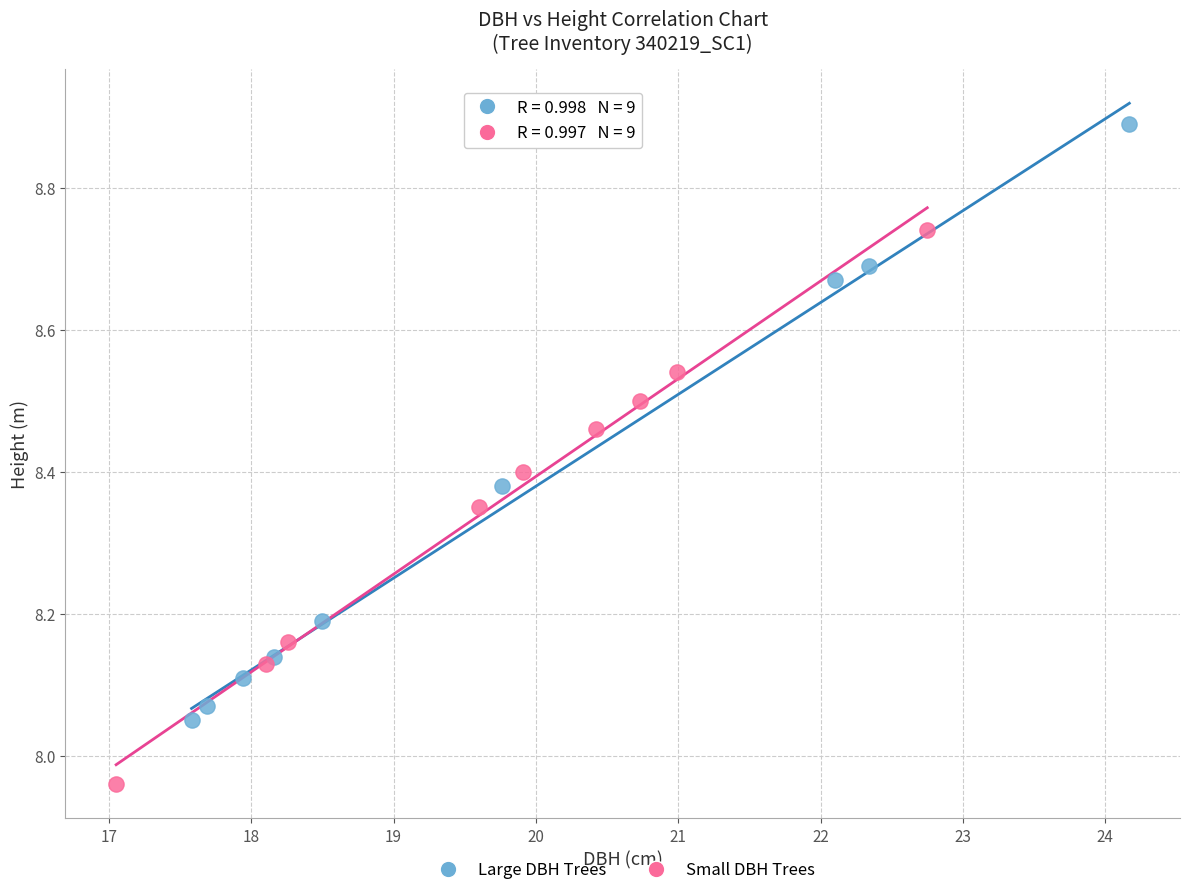

Which series has the widest spread of Y values?

Large DBH Trees